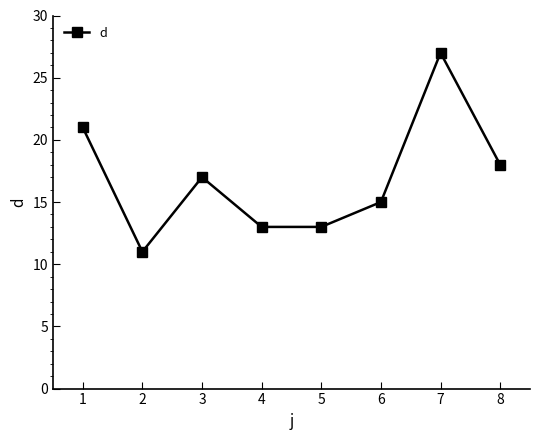

What is the value of the 7th point from the left?

27